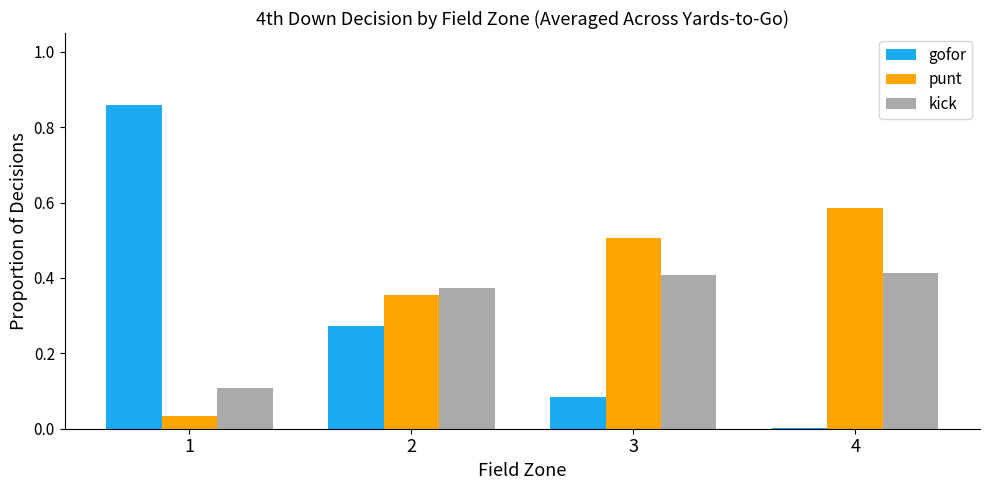

Is the value of kick at 3 greater than the value of gofor at 3?

Yes